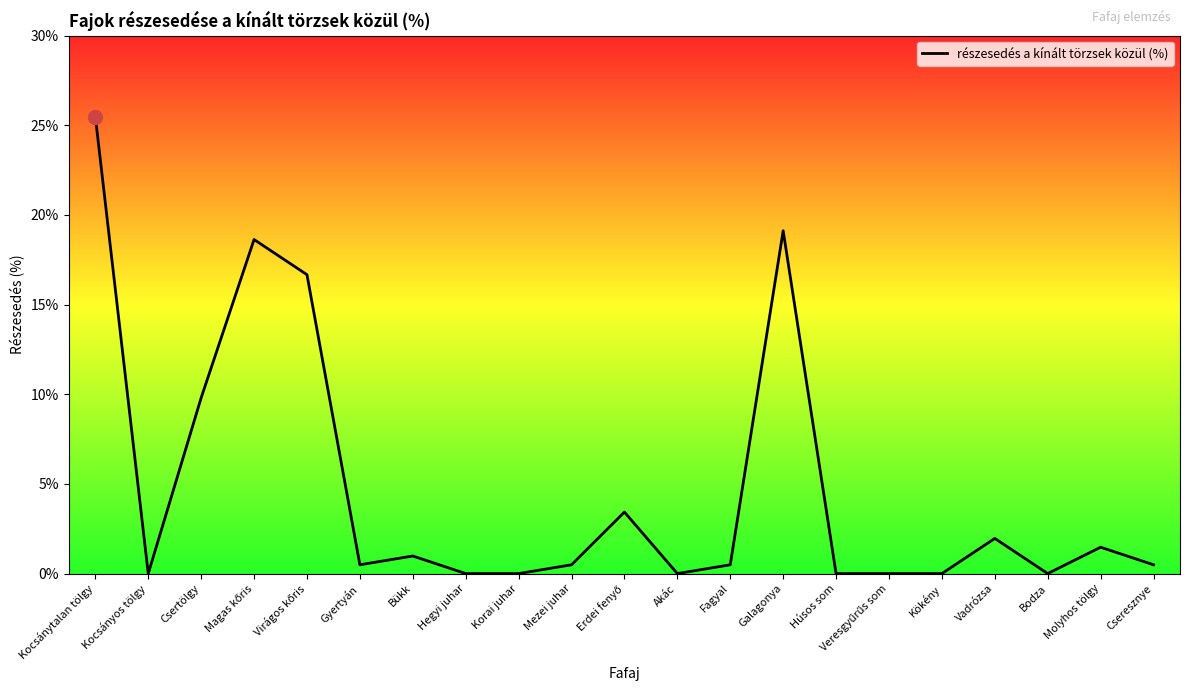

What is the change in value from Csertölgy to Cseresznye?

-9.3